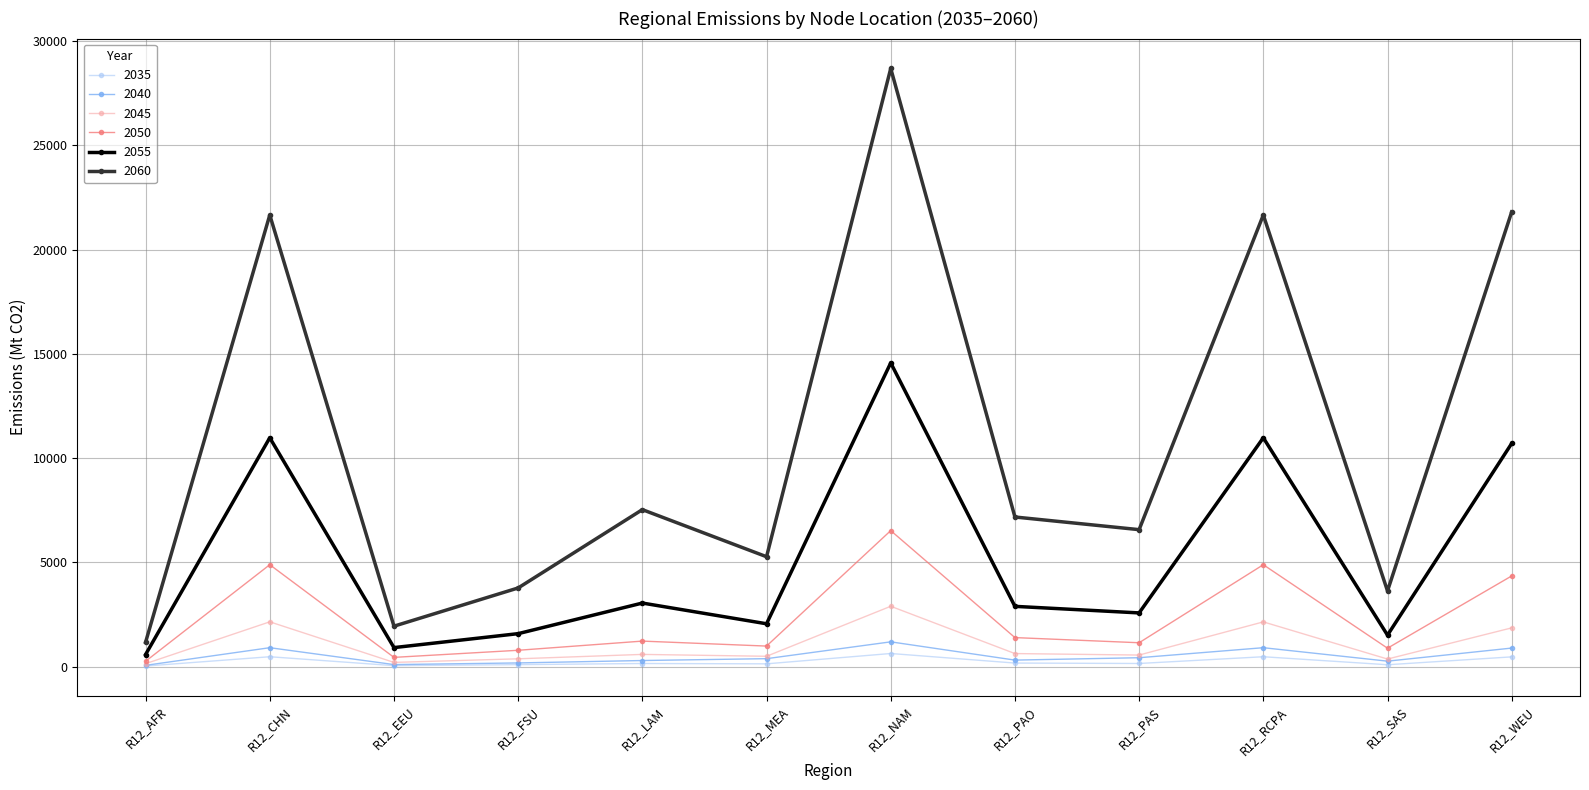

The value of 2060 at R12_WEU is 21801.8. True or false?

True